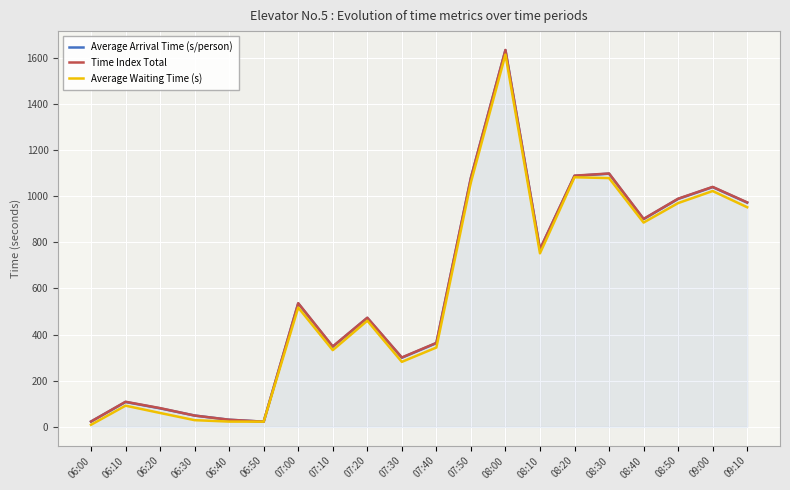

Which category has the highest value in the Average Waiting Time (s) series?

08:00